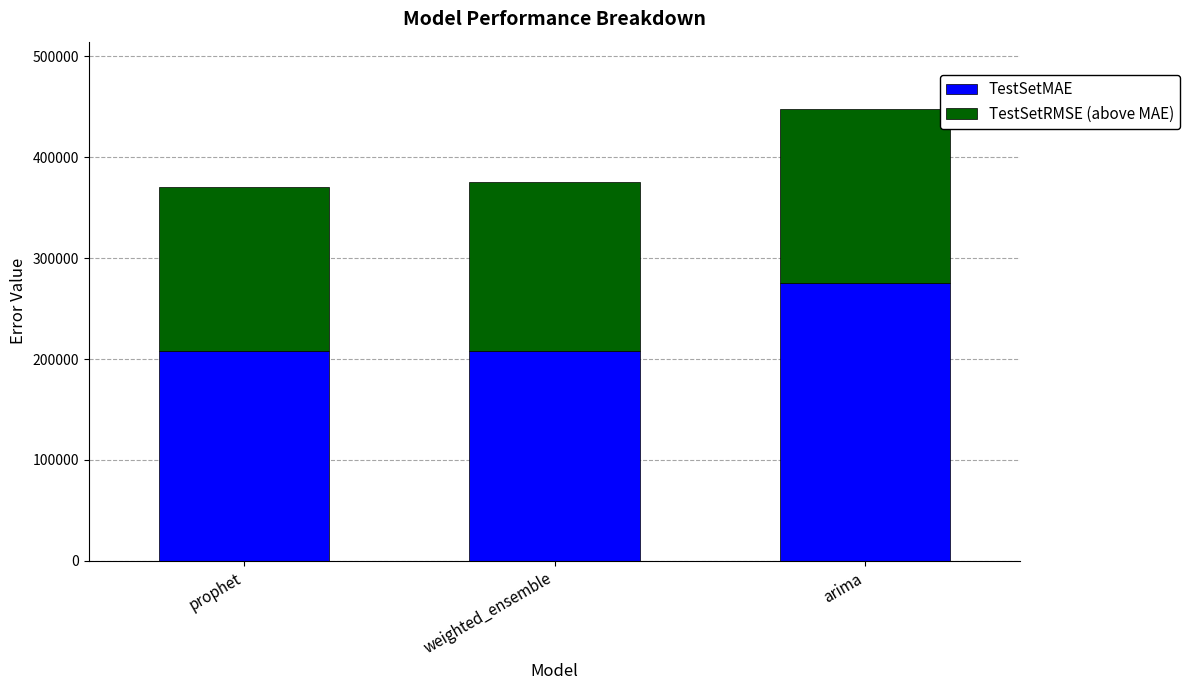

What are all the series names shown in the legend?

TestSetMAE, TestSetRMSE (above MAE)